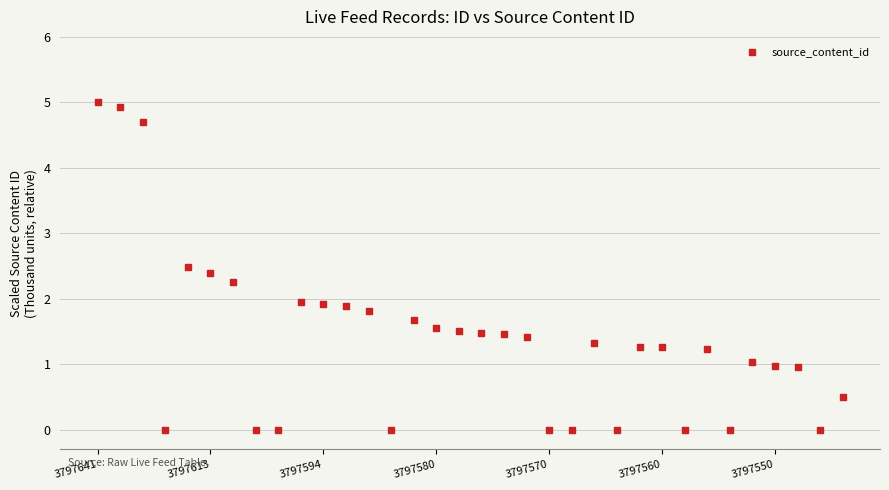

What is the range of Y values (max minus min)?

5.0